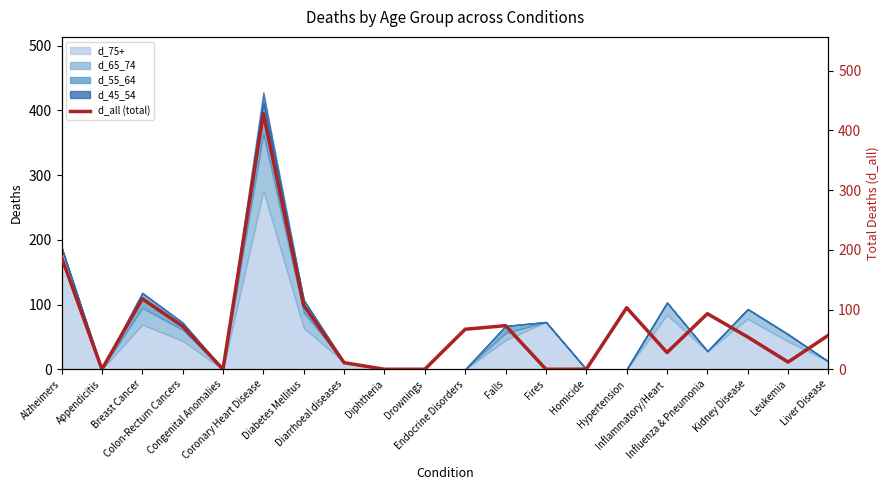

What is the value of the 17th point from the left?

93